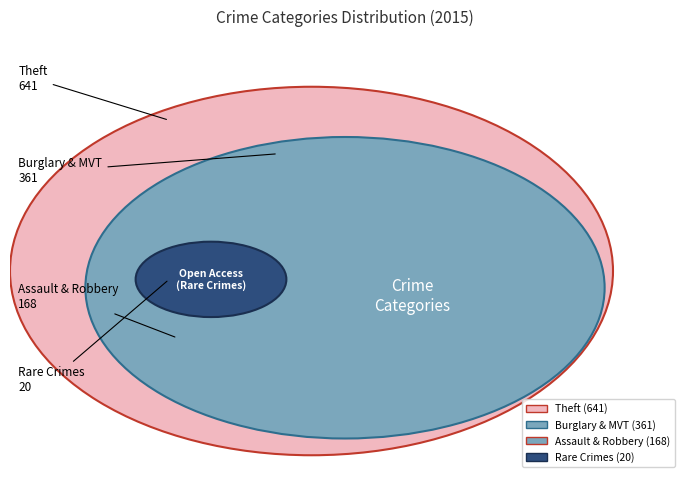

Is there a majority slice in this chart?

Yes